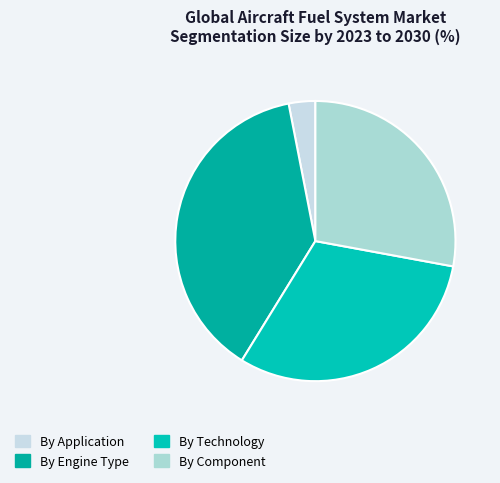

How many segments does this pie chart have?

4